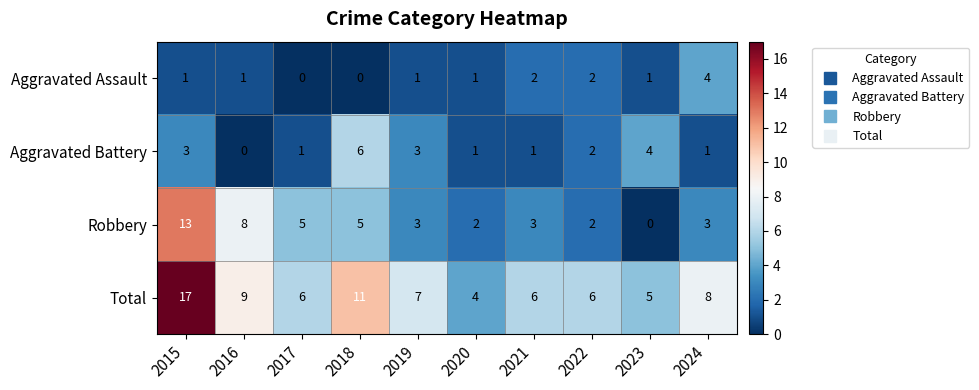

What is the difference between the maximum and minimum values in the Robbery series?

13